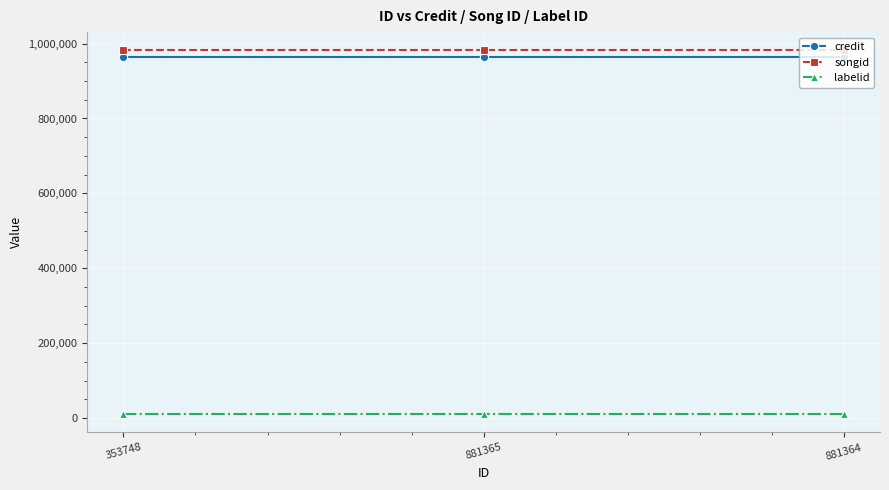

Is it true that credit equals 965386 at 881364?

True